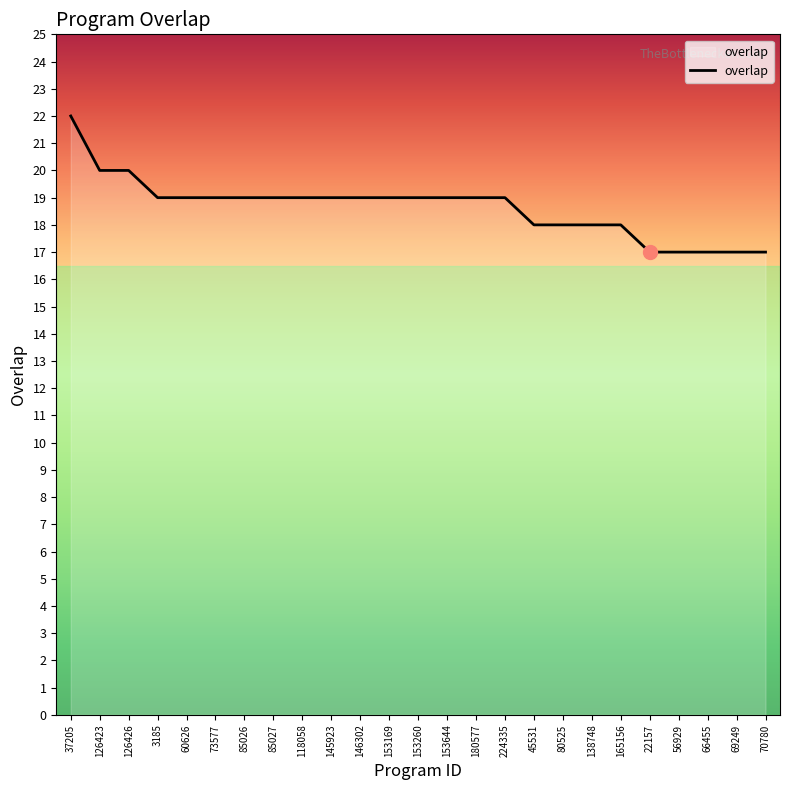

What is the change in value from 126423 to 22157?

-3